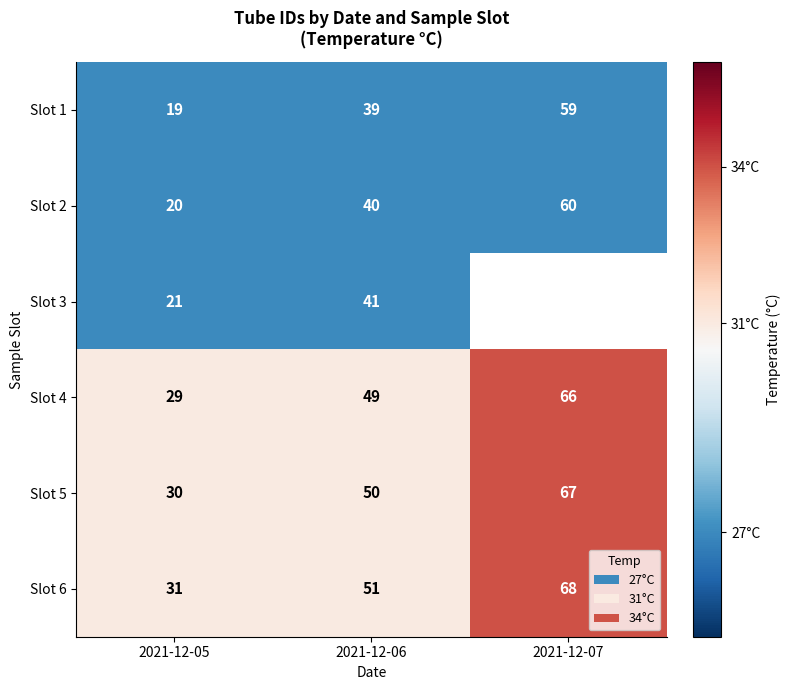

How many data points does each series have?

3